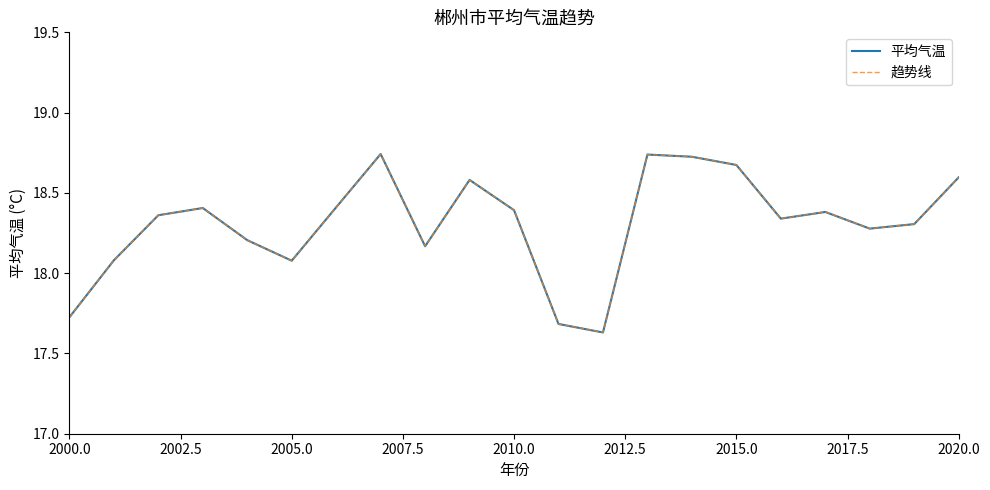

Is this an area chart (filled region under the line)?

No